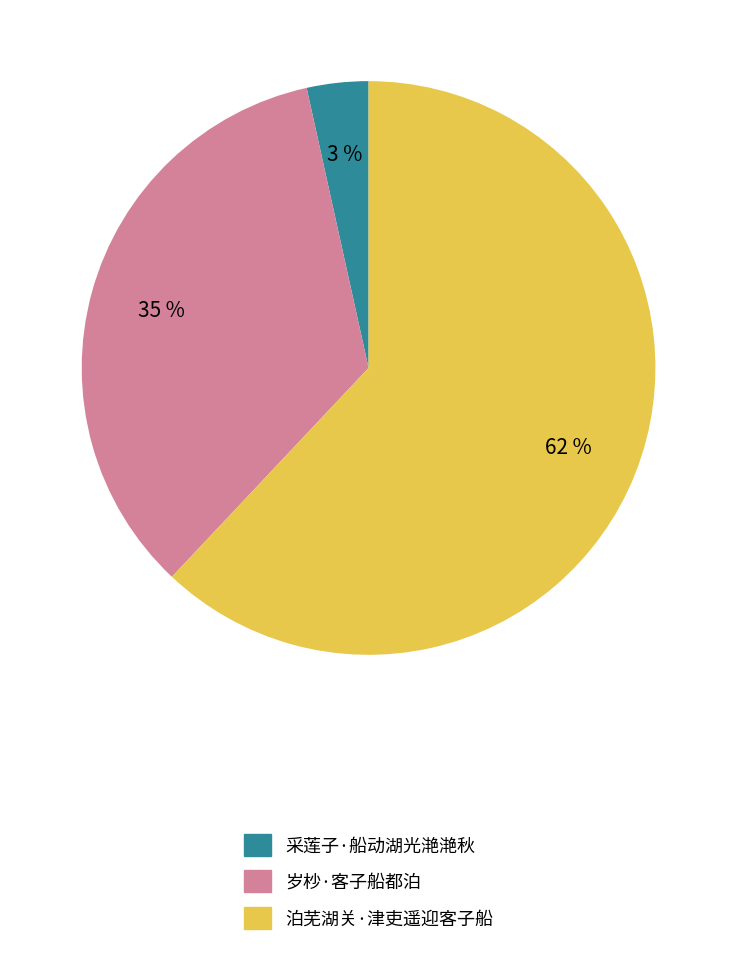

Which category has the biggest portion of the pie?

泊芜湖关·津吏遥迎客子船